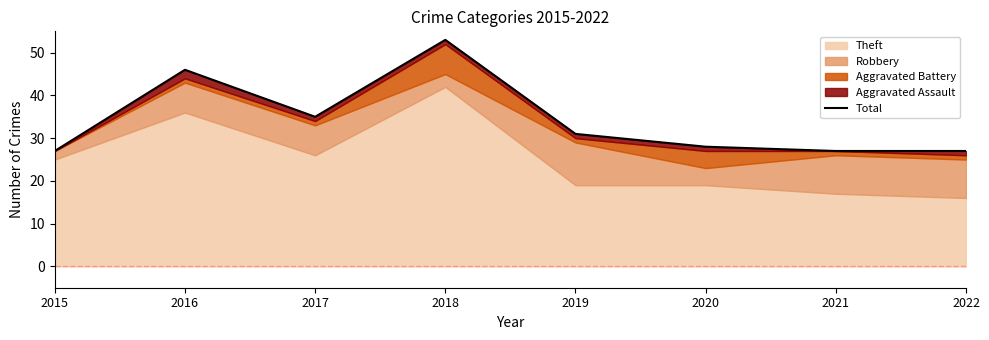

What is the value of the 7th point from the left?

27